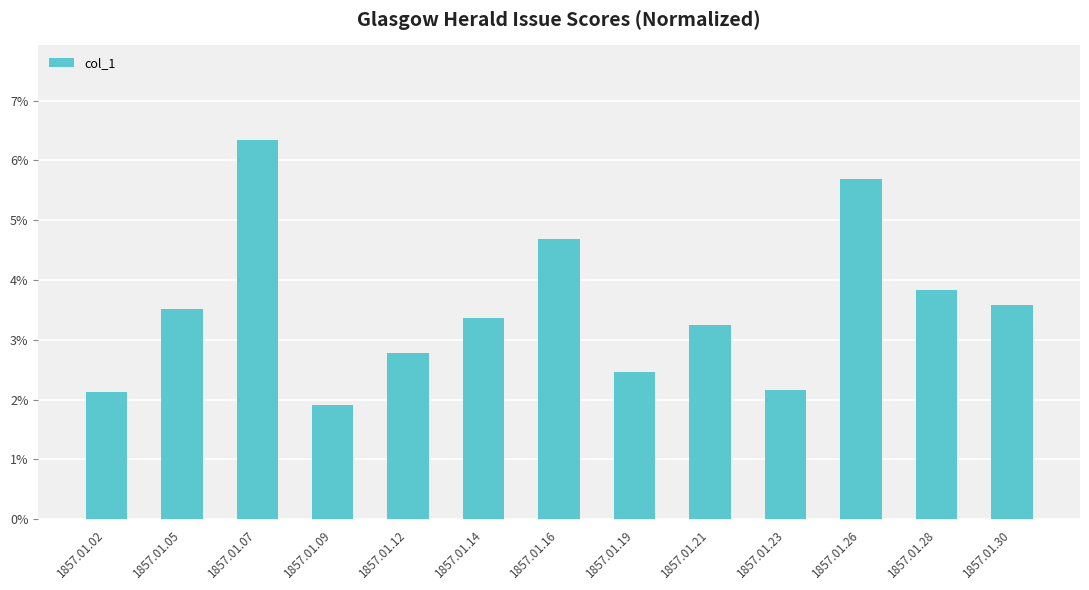

Reading left to right, transcribe all the data shown in this chart.

0.0	0.0	0.1	0.0	0.0	0.0	0.0	0.0	0.0	0.0	0.1	0.0	0.0